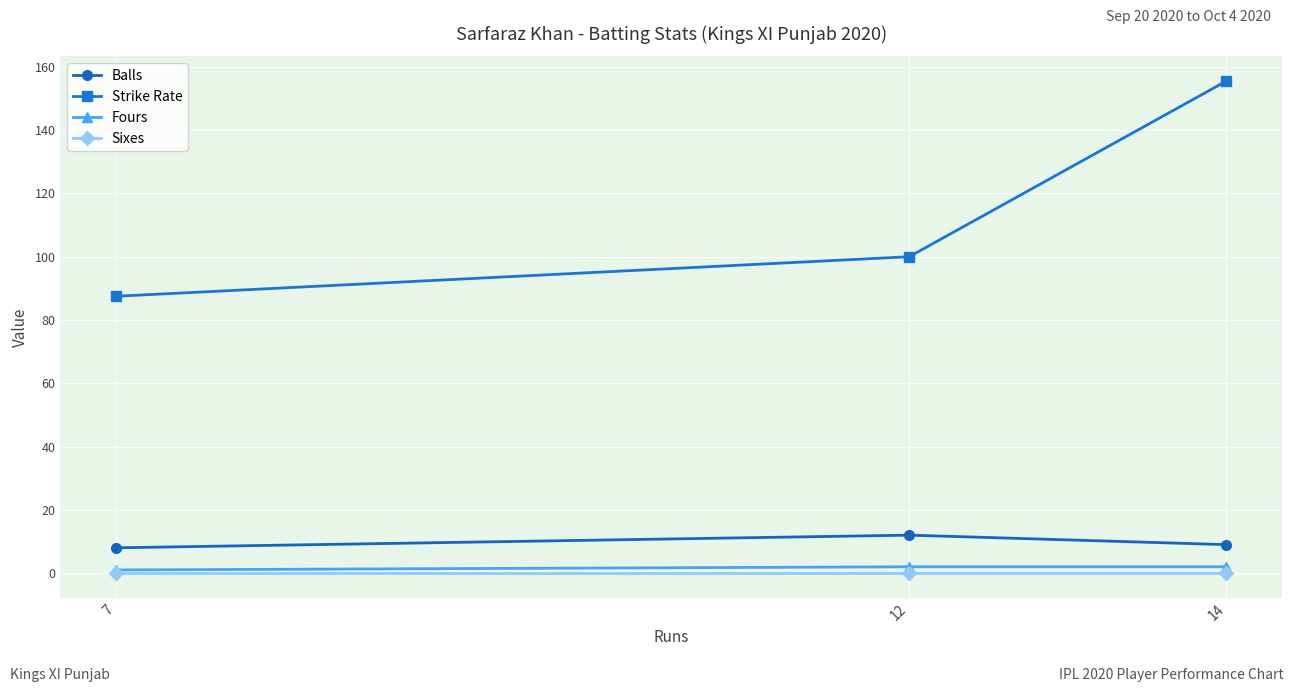

What is the average value of the Fours series?

1.7